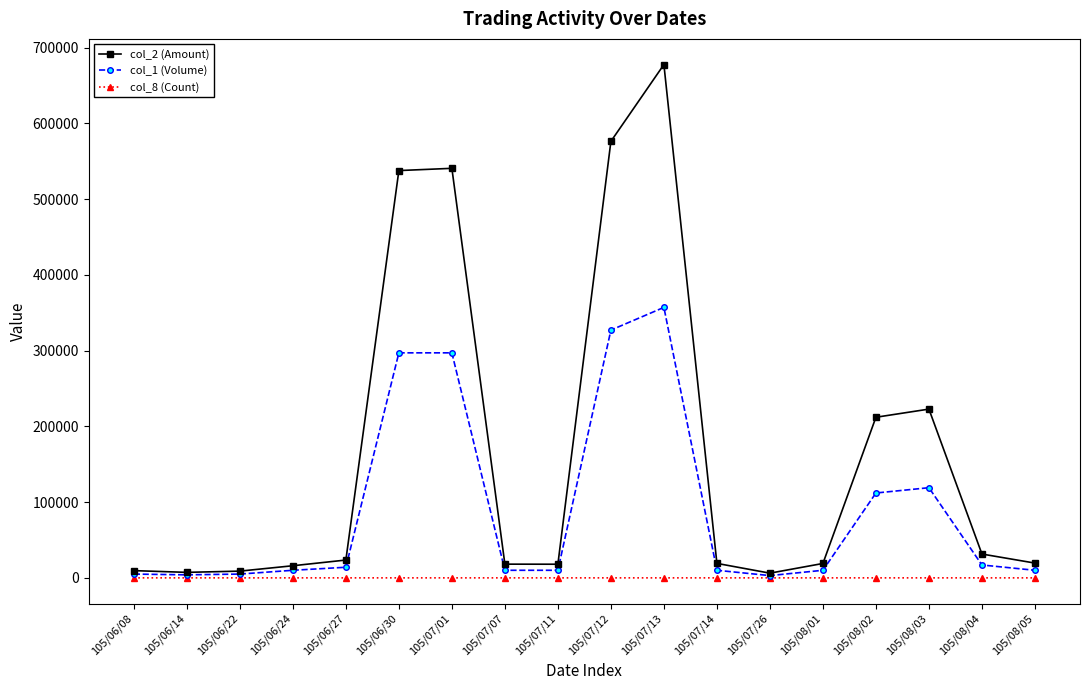

What is the difference between the highest and lowest values at 105/07/11?

17999